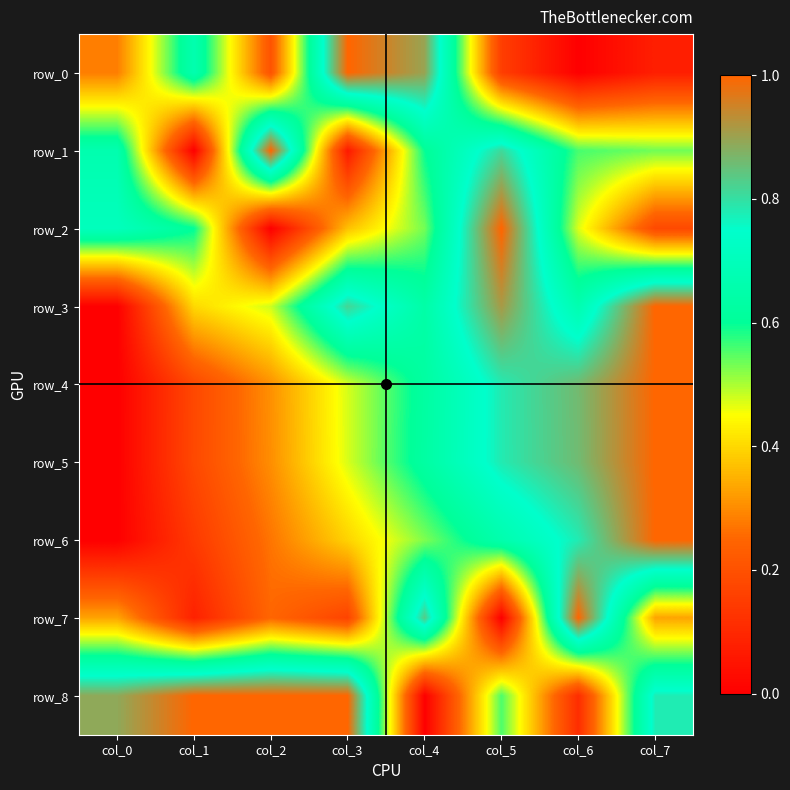

At which category is the sum across all series the highest?

col_7